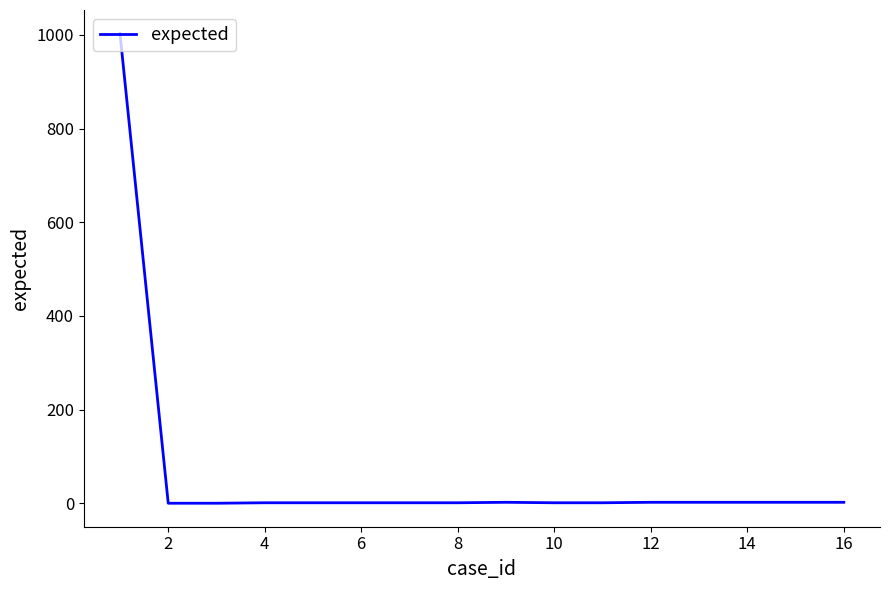

What is the difference between the maximum and minimum values?

1003